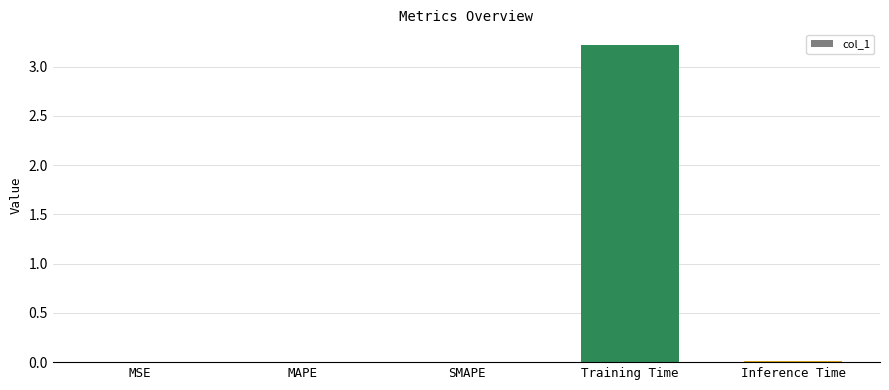

Which category has the highest value across all series?

Training Time